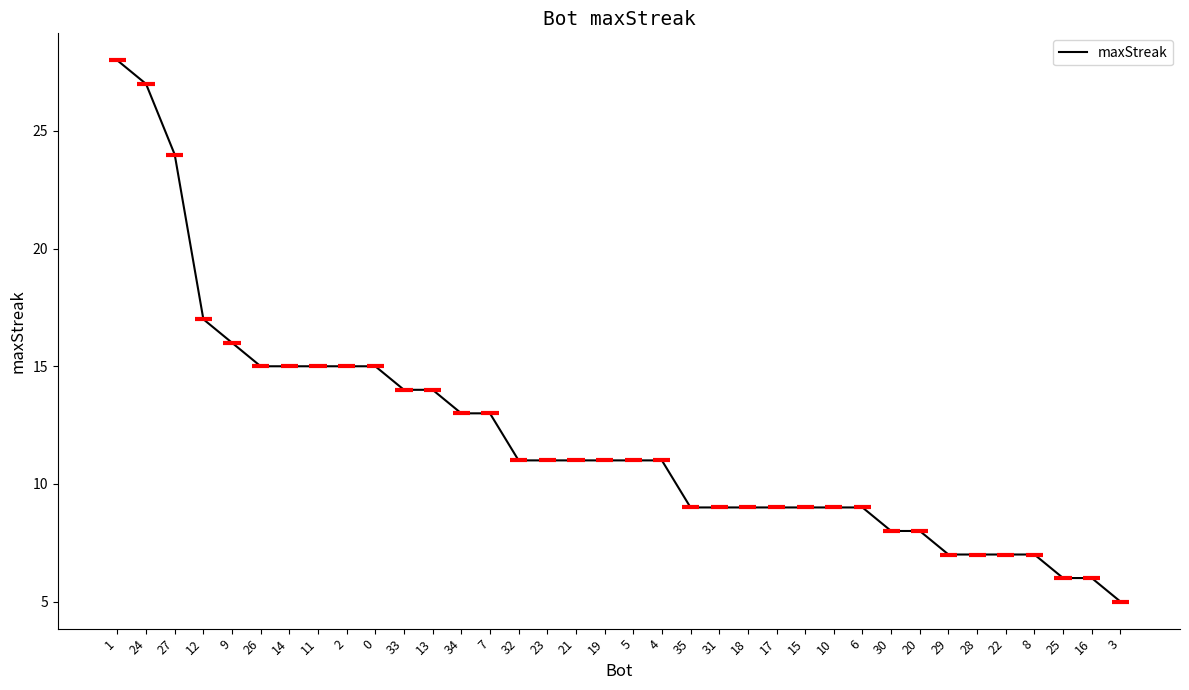

What is the sum of all values?

431